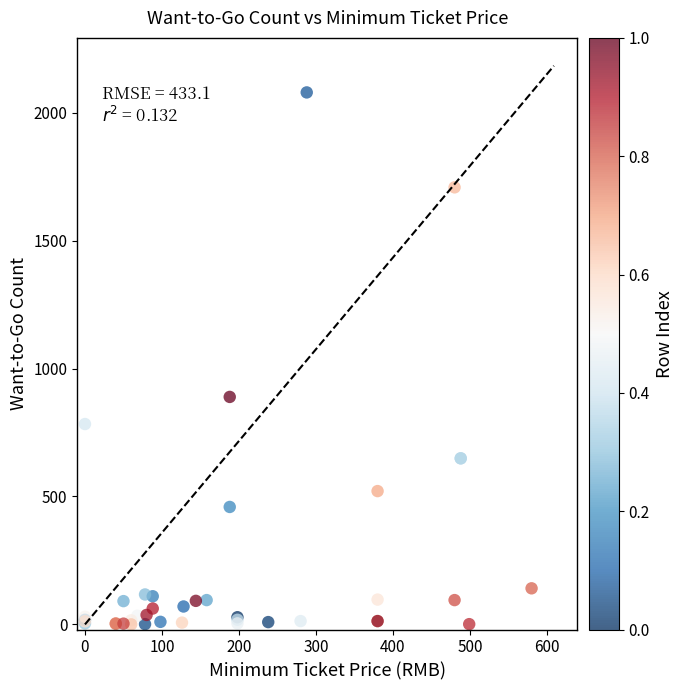

What Y value in the scatter plot is closest to 1039?

889